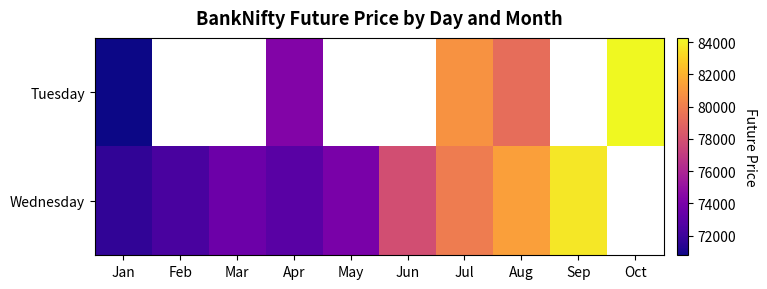

Where does the Wednesday series first go above 77857?

Jun